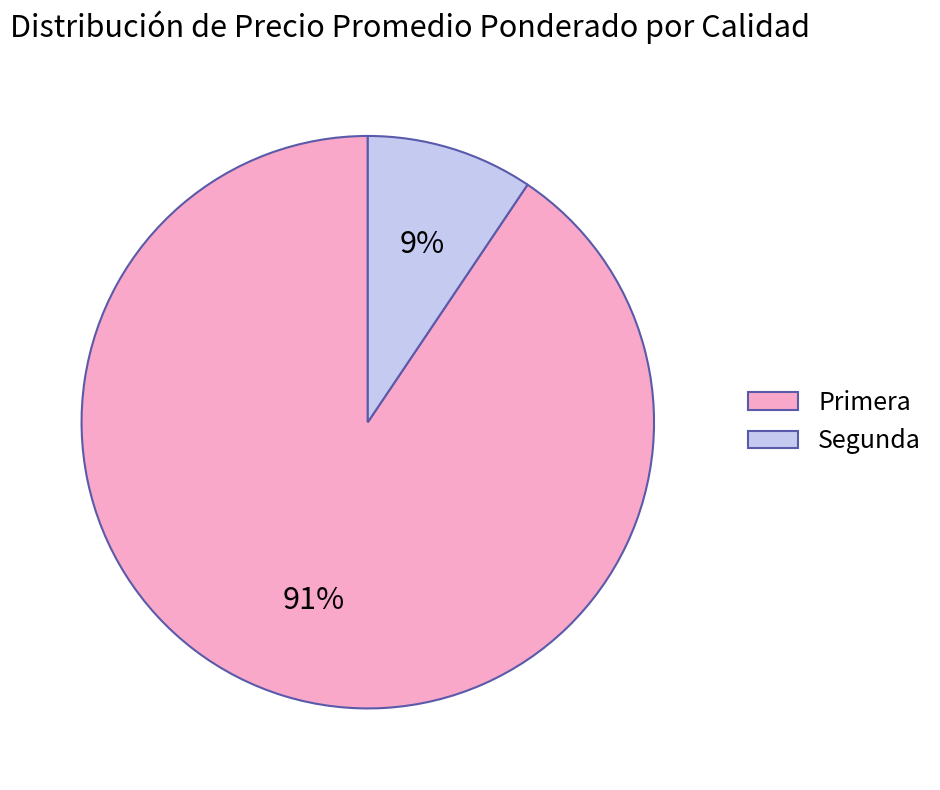

To the nearest percent, what percentage of the pie is Primera?

91%